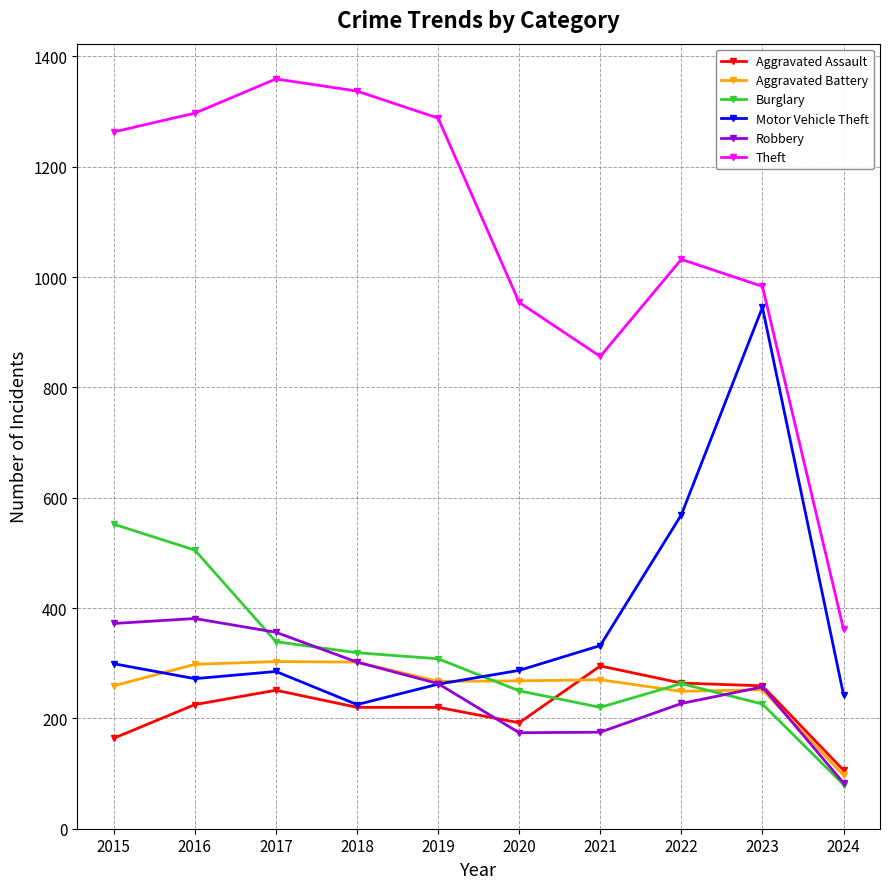

What is the average value of the Theft series?

1073